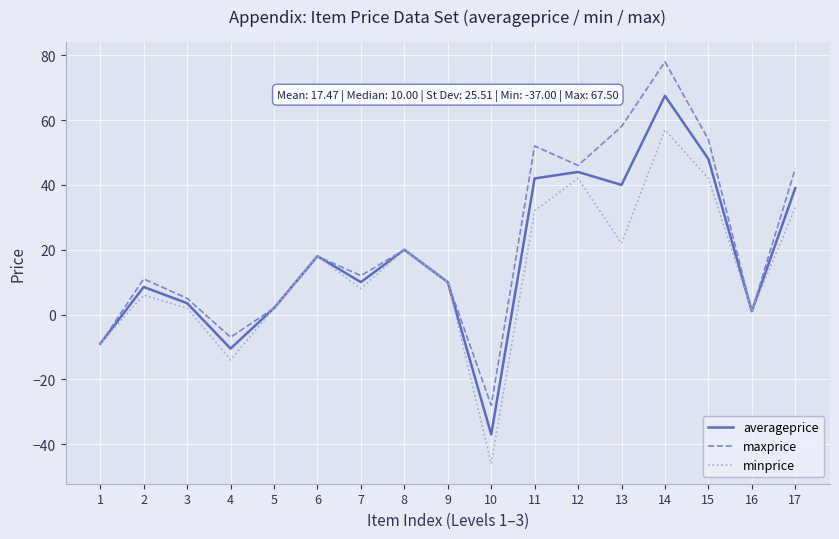

Does the chart have visible grid lines?

Yes